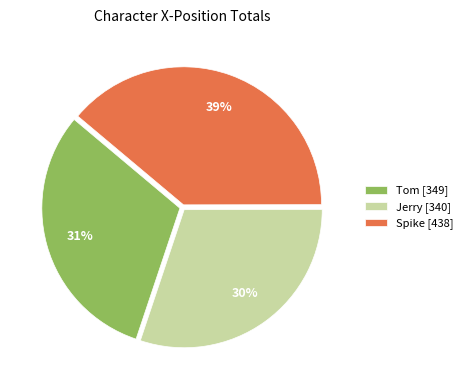

The Jerry [340] slice represents 30% of the pie. True or false?

True